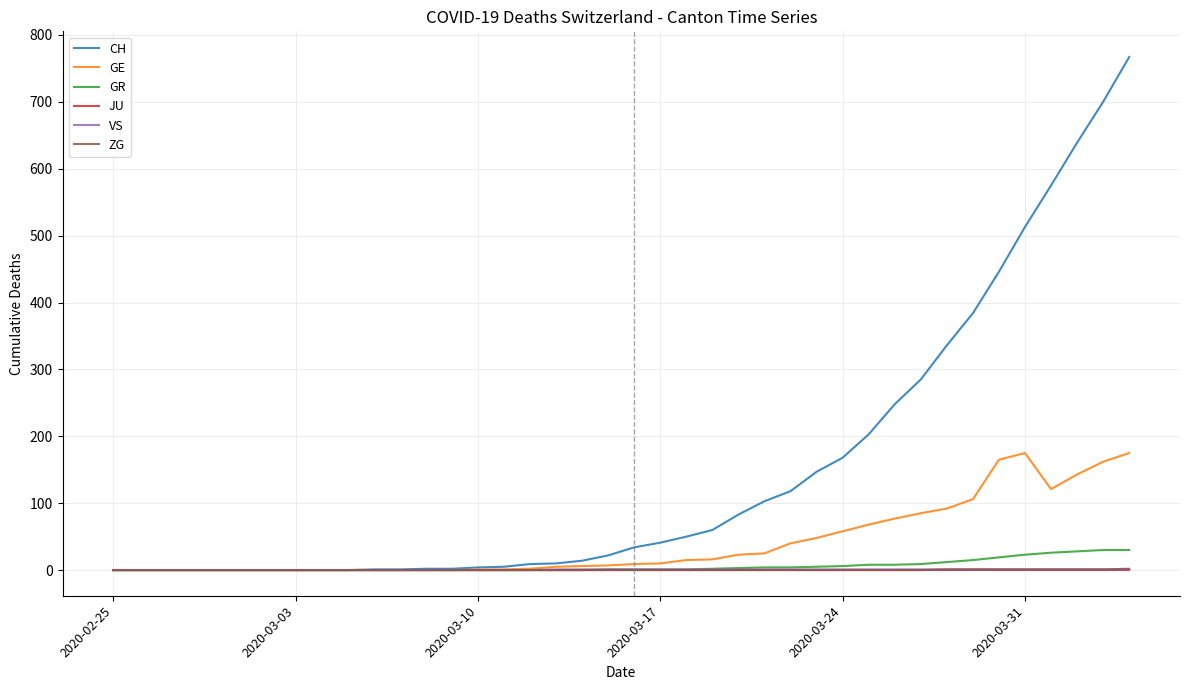

Which series has the largest range (max minus min)?

CH